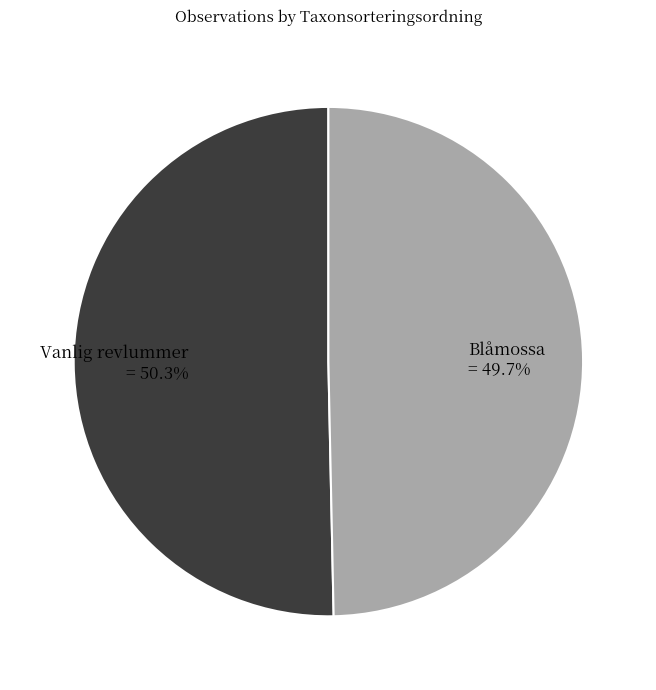

Does Vanlig revlummer account for over 50% of the chart?

Yes